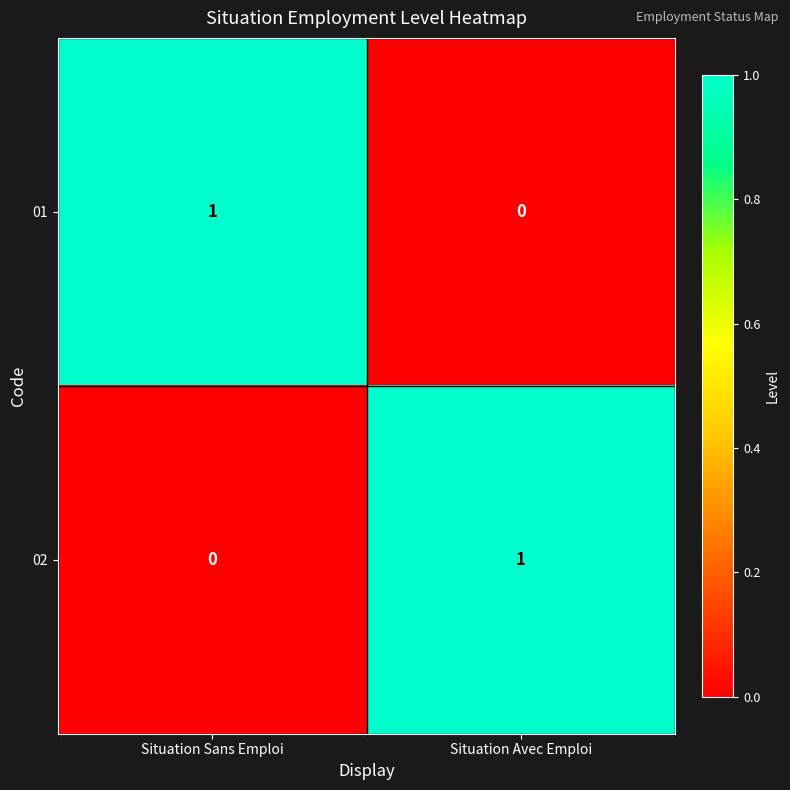

Is it true that 01 equals 0 at Situation Avec Emploi?

True